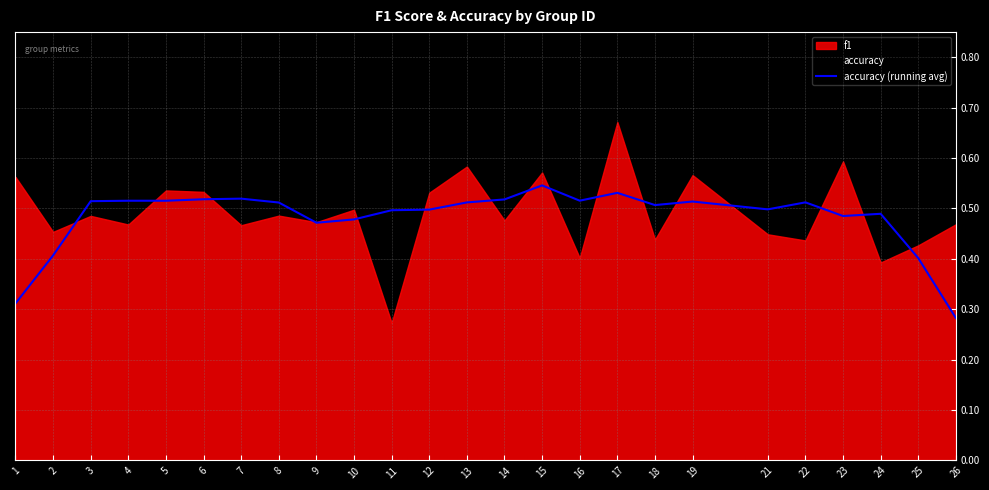

What is the difference between the maximum and minimum values?

0.3